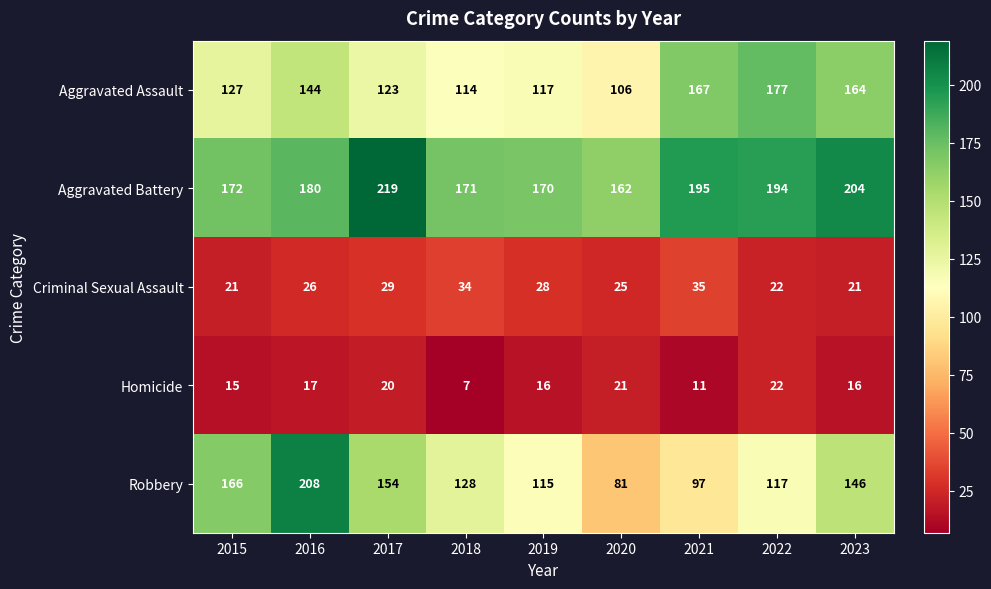

Which series changed the most between 2018 and 2020?

Robbery